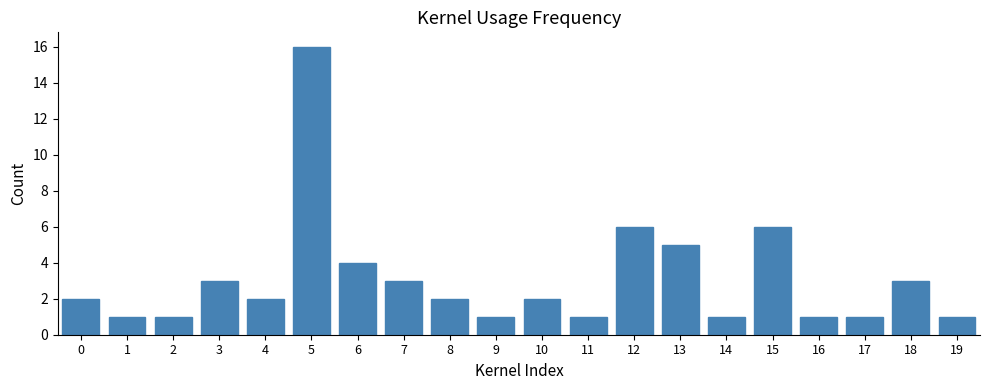

Reading right to left, extract all data points from this chart.

1	3	1	1	6	1	5	6	1	2	1	2	3	4	16	2	3	1	1	2